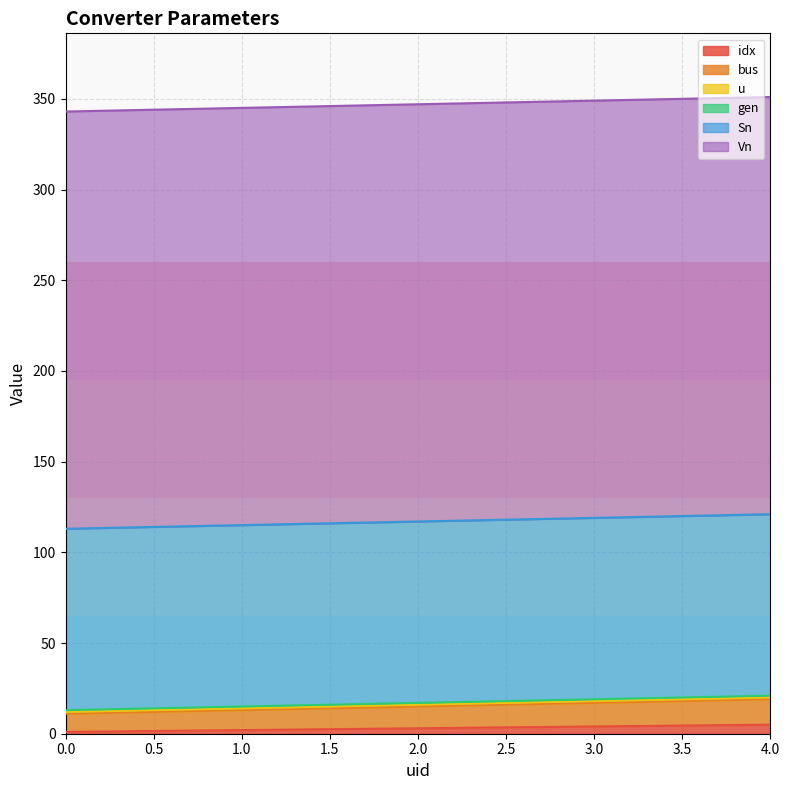

Read the bus value at 3.

13